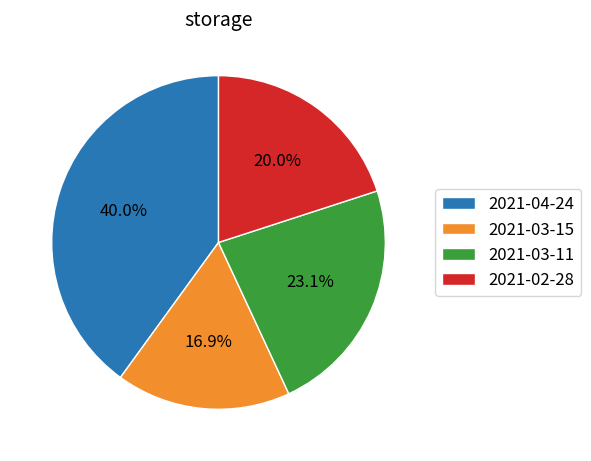

Which has a higher value, 2021-03-15 or 2021-04-24?

2021-04-24